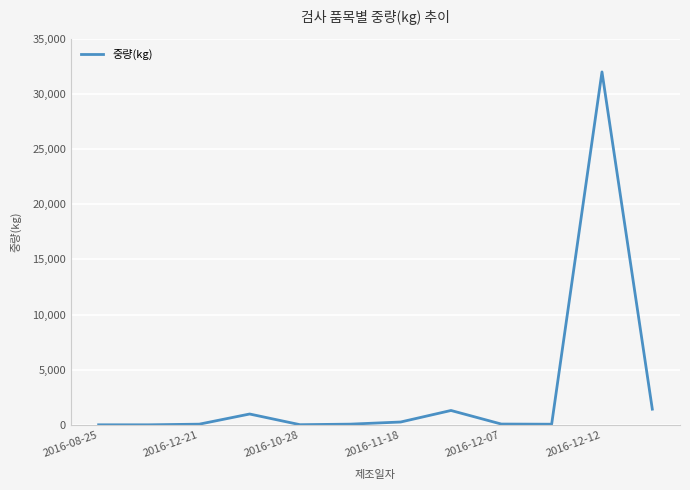

What is the greatest value displayed?

31987